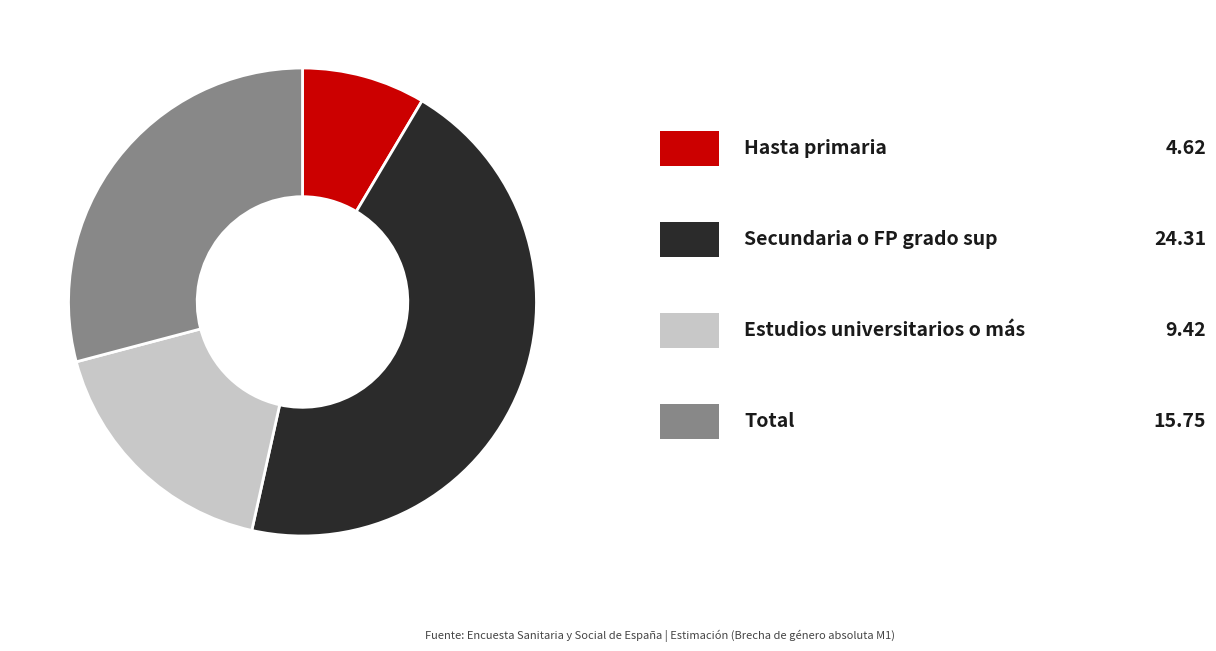

Does any single category account for the majority?

No